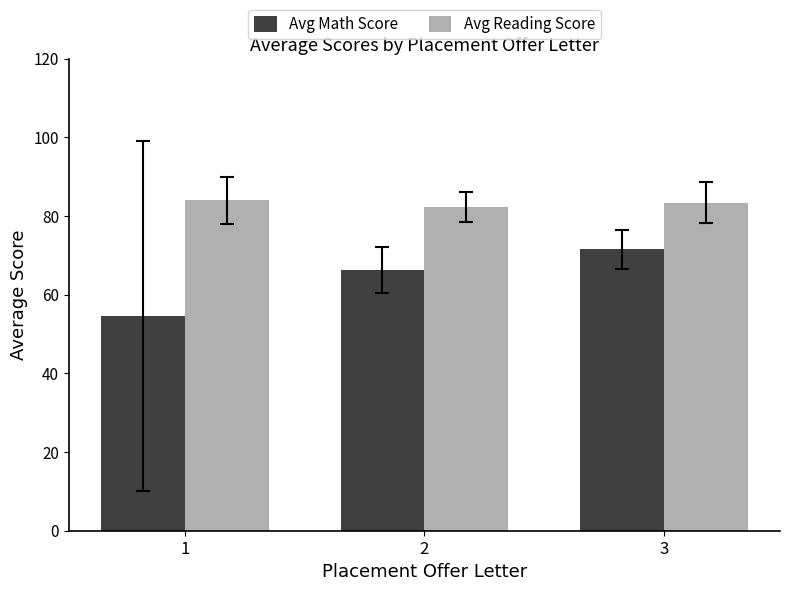

What is the approximate value of Avg Math Score at 2?

66.3